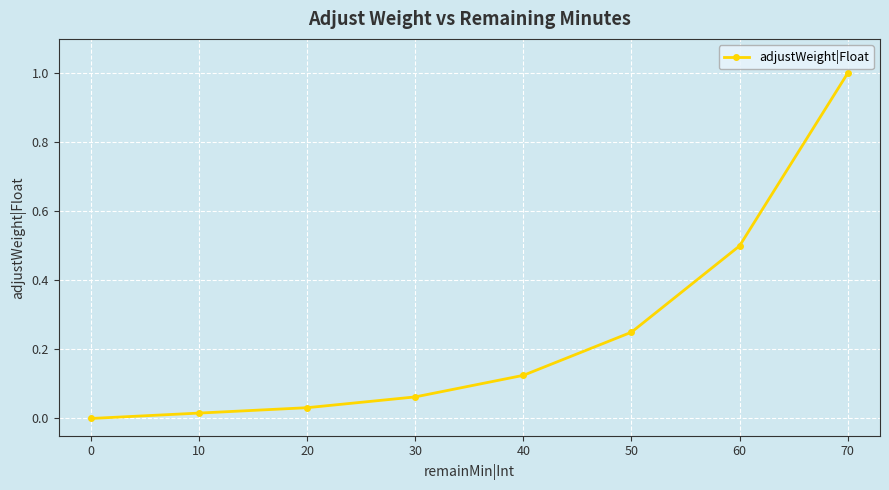

Does the chart display data point markers on the line(s)?

Yes